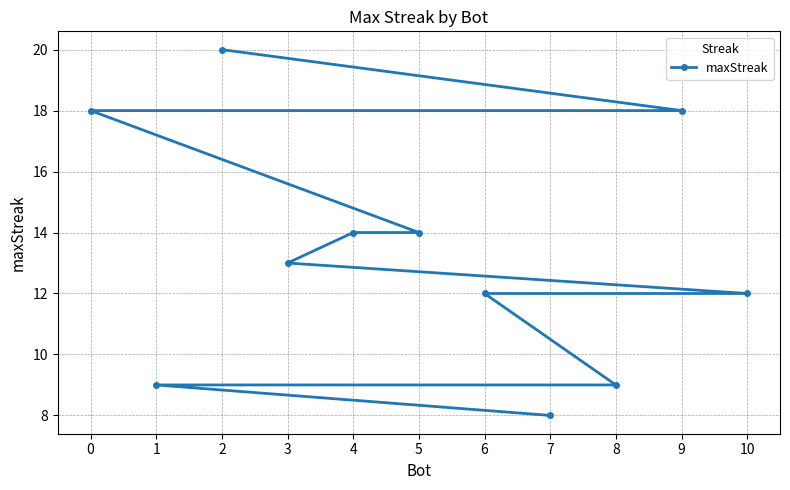

The chart shows a value of 14 at 4. True or false?

True